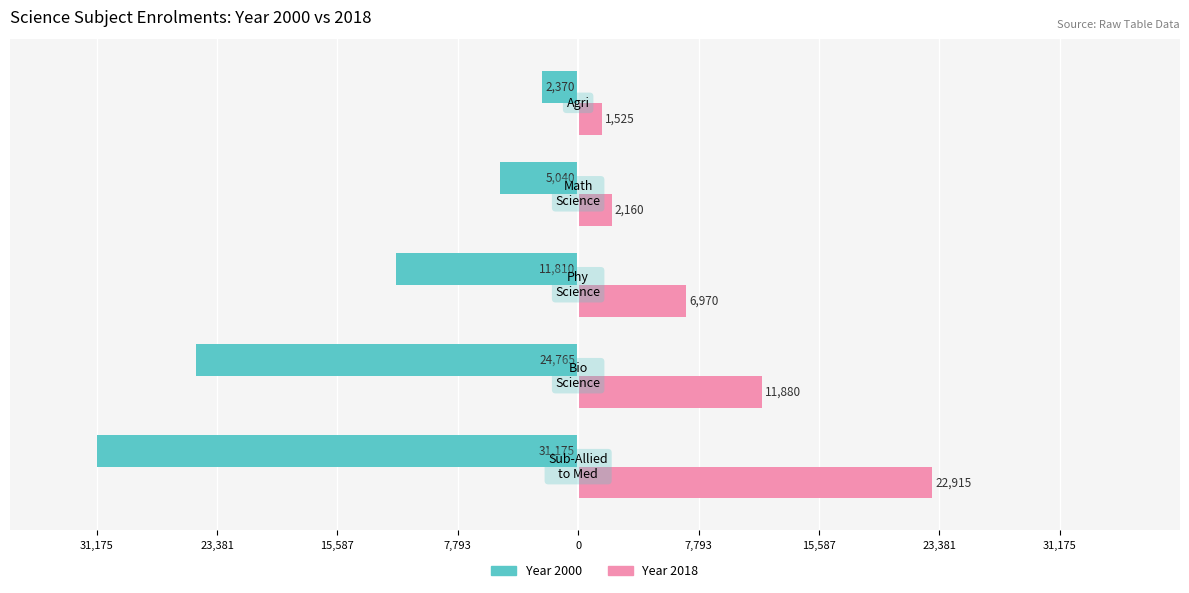

Reading left to right, extract all data points from this chart.

Year 2000: 31,175=-31175	23,381=-24765	15,587=-11810	7,793=-5040	0=-2370
Year 2018: 31,175=22915	23,381=11880	15,587=6970	7,793=2160	0=1525